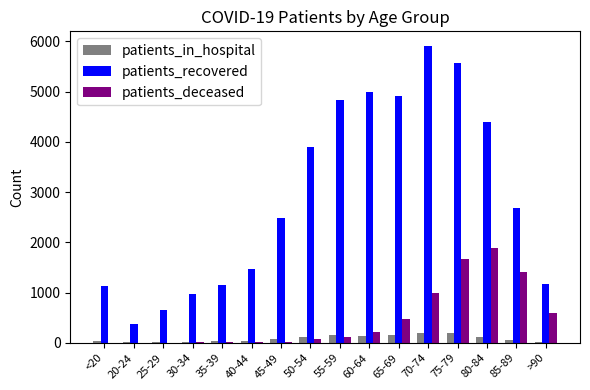

Is the value of patients_recovered at 80-84 greater than the value of patients_in_hospital at 65-69?

Yes